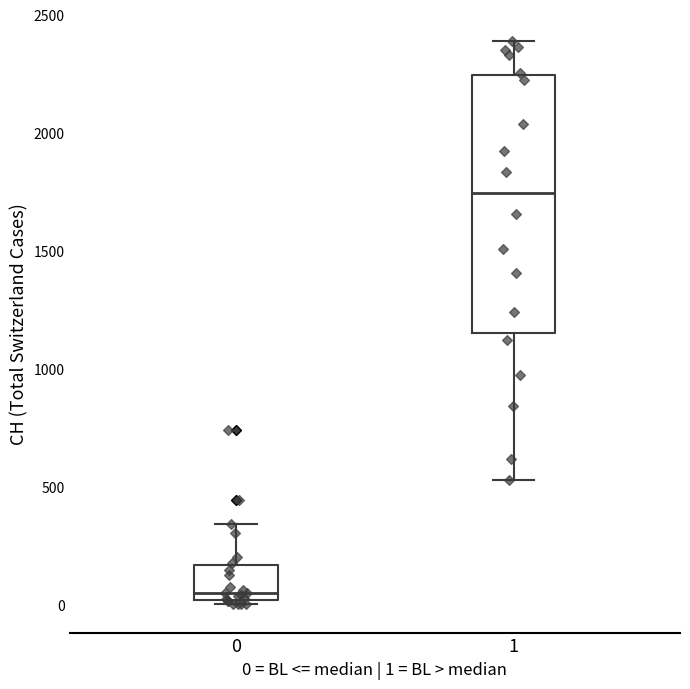

Which box is the tallest, from its lower edge to its upper edge?

1